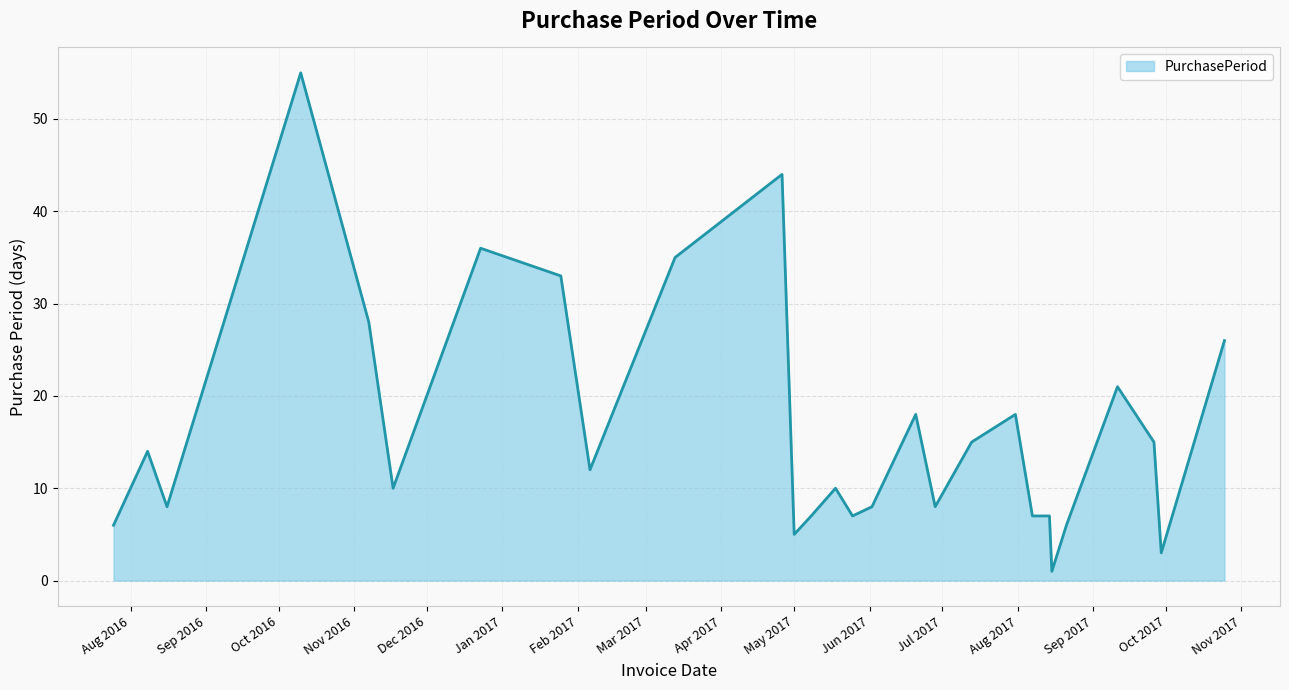

What is the greatest value displayed?

55